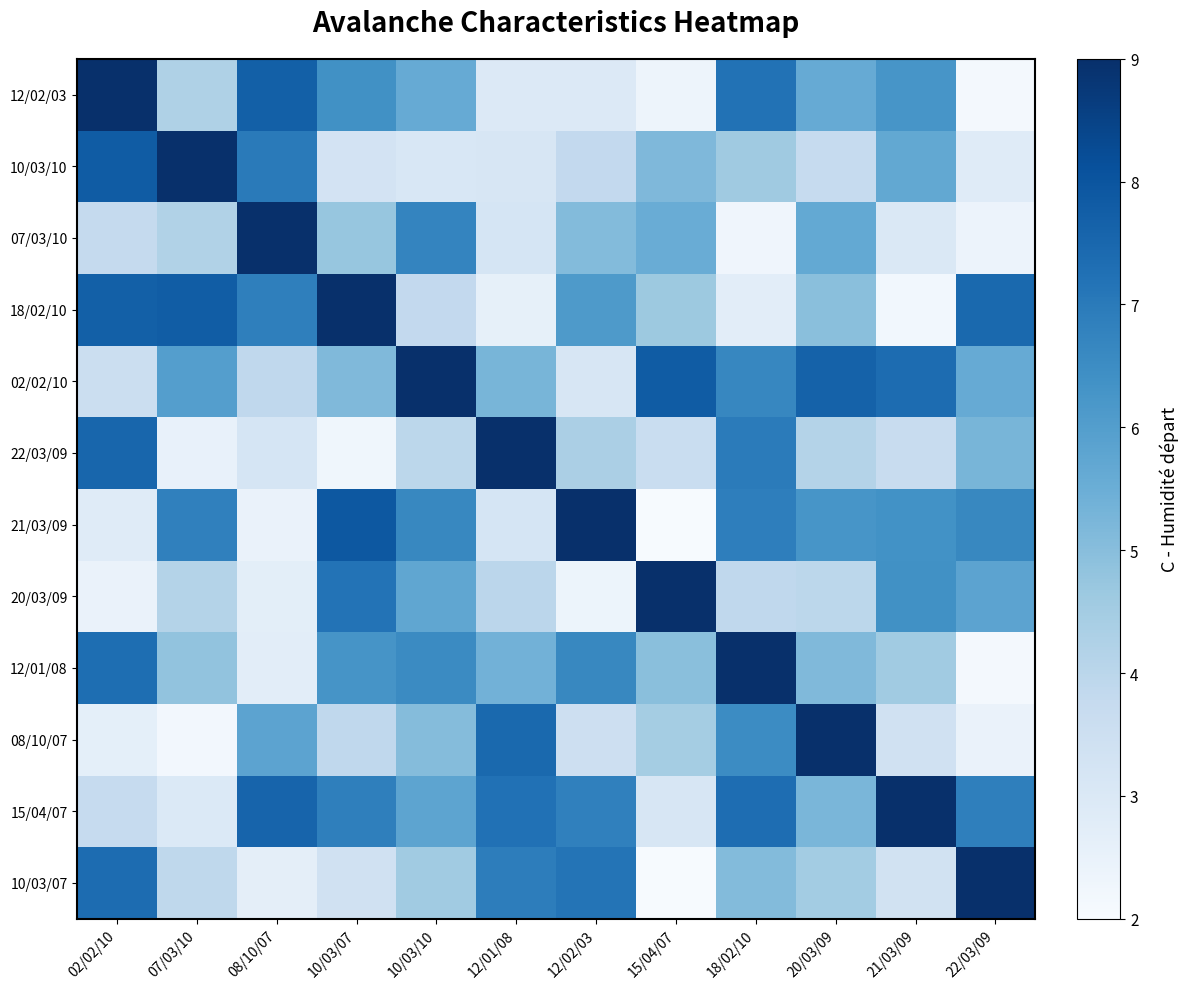

Rank the series by their maximum value, from highest to lowest.

12/02/03, 10/03/10, 07/03/10, 18/02/10, 02/02/10, 22/03/09, 21/03/09, 20/03/09, 12/01/08, 08/10/07, 15/04/07, 10/03/07